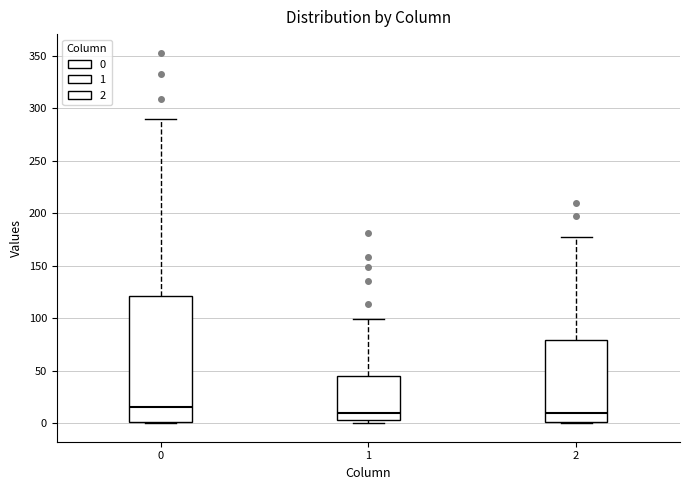

Which box is the tallest, from its lower edge to its upper edge?

0